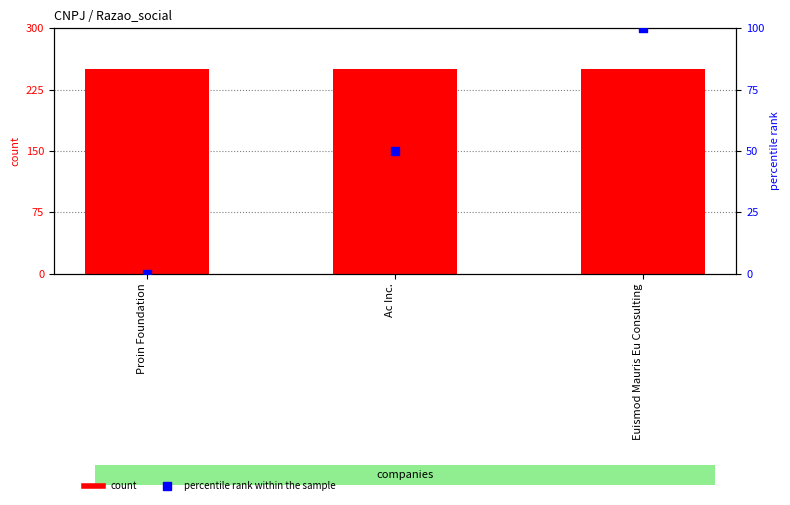

Which series reaches the minimum Y coordinate?

percentile rank within the sample